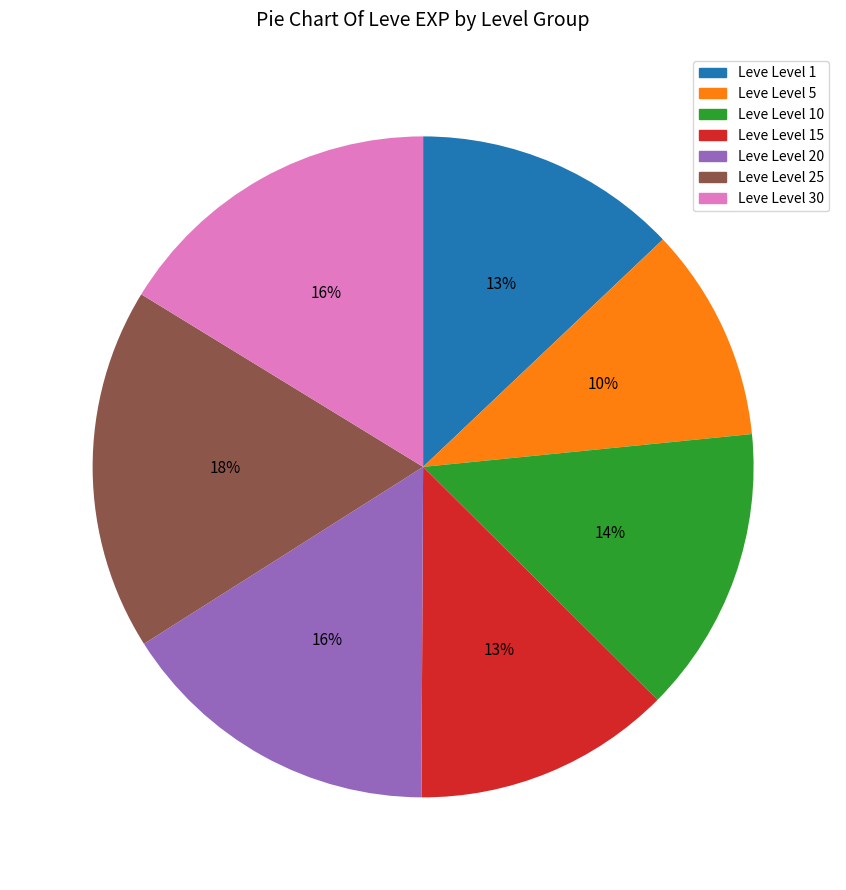

To the nearest percent, what is the average slice percentage?

14%